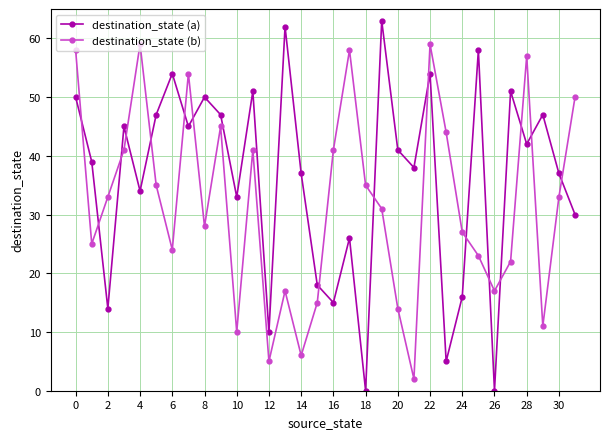

How many times do destination_state (a) and destination_state (b) cross each other?

16